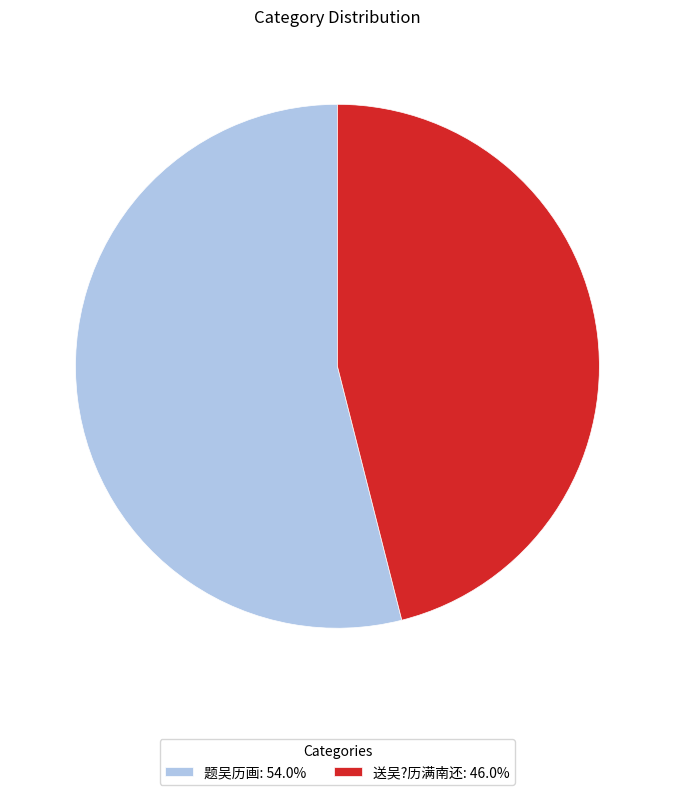

Is it true that 送吴?历满南还 is 46% of the pie?

True